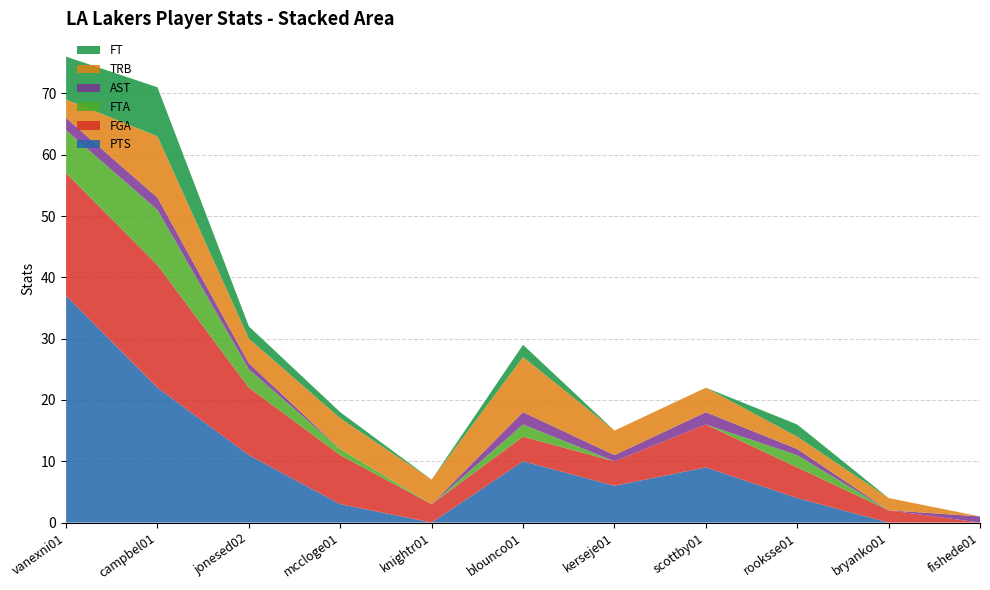

Reading left to right, transcribe all the data shown in this chart.

PTS: 37	22	11	3	0	10	6	9	4	0	0
FGA: 20	20	11	8	3	4	4	7	5	2	0
FTA: 7	9	3	1	0	2	0	0	2	0	0
AST: 2	2	1	0	0	2	1	2	1	0	1
TRB: 3	10	4	5	4	9	4	4	2	2	0
FT: 7	8	2	1	0	2	0	0	2	0	0